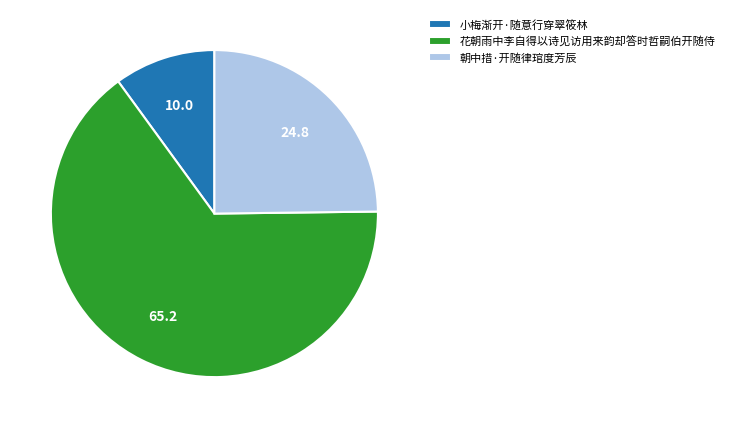

What is the ratio of the value at 小梅渐开·随意行穿翠筱林 to the value at 花朝雨中李自得以诗见访用来韵却答时哲嗣伯开随侍?

0.2